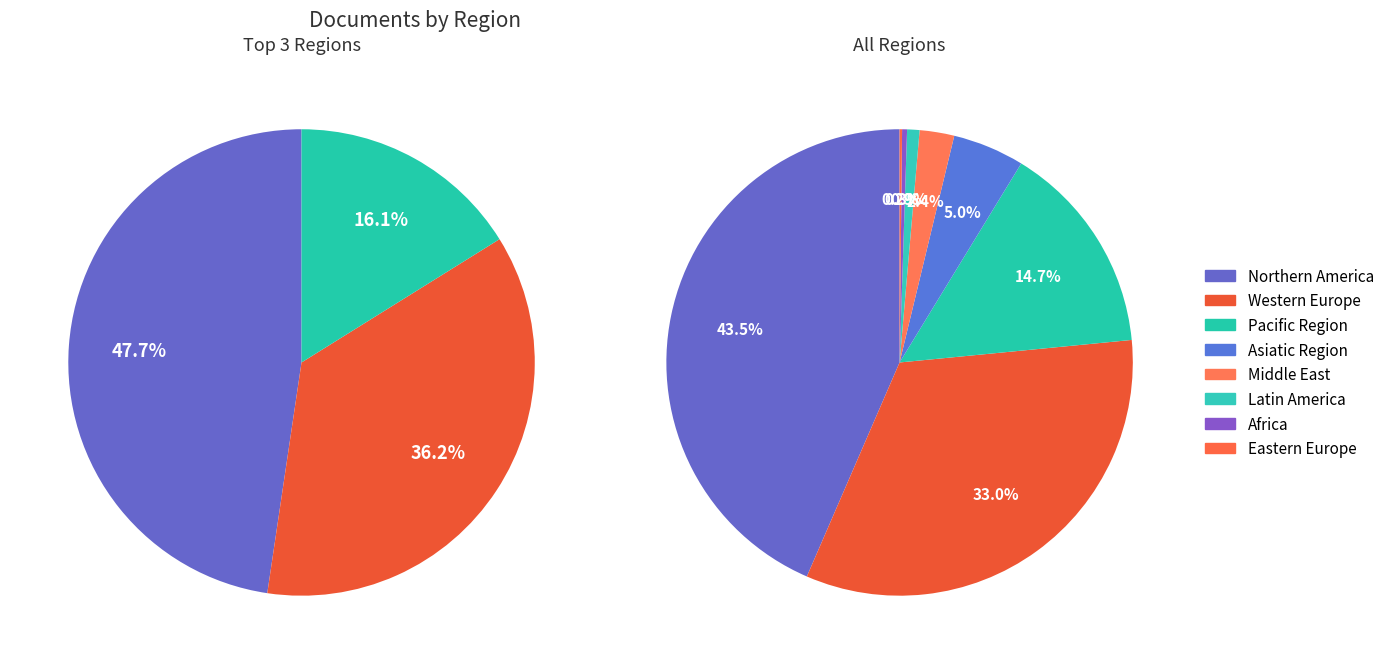

Which category has the smallest portion of the pie?

Eastern Europe